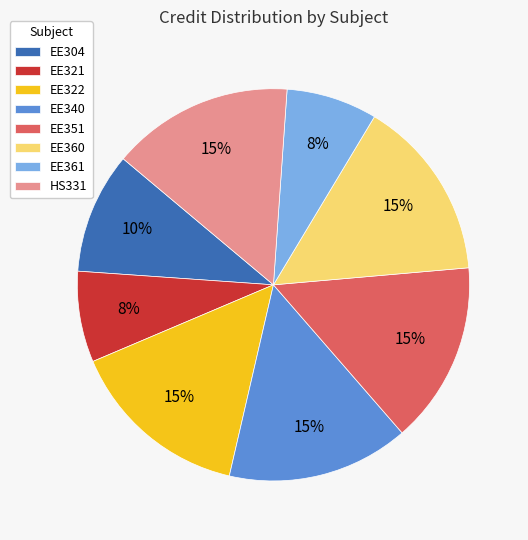

What percentage is the HS331 slice, to the nearest percent?

15%